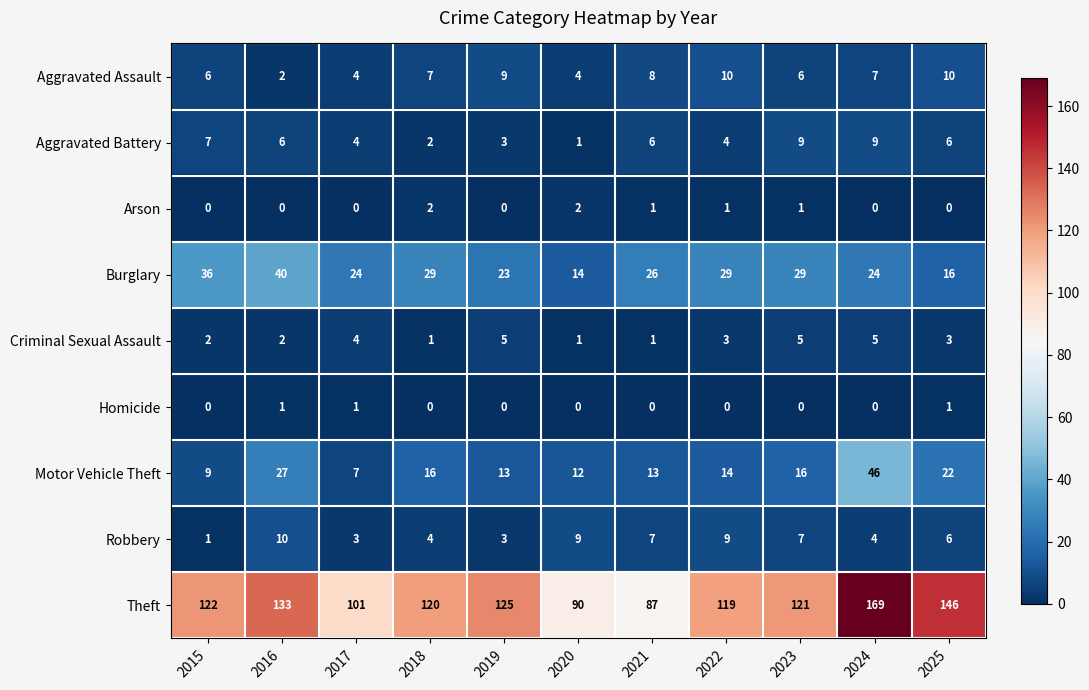

Read the Aggravated Battery value at 2015.

7